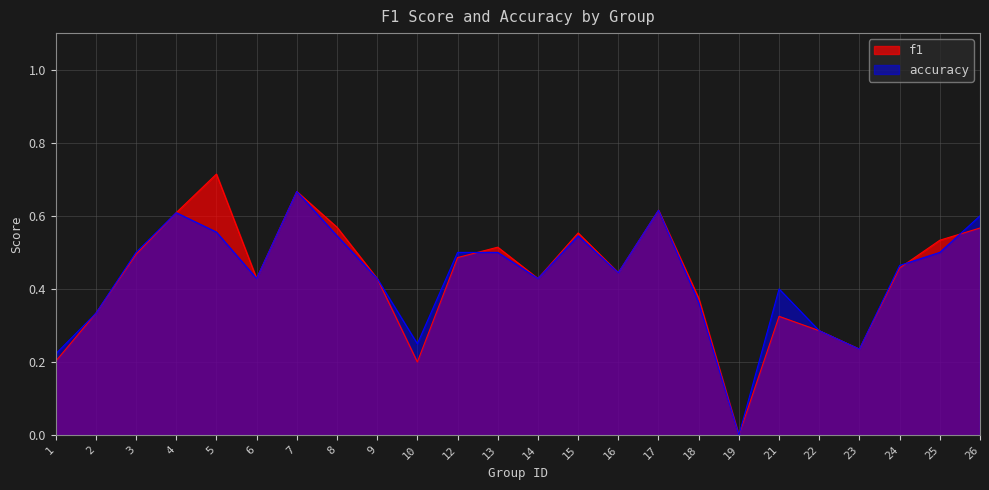

At which category does accuracy reach its first local peak?

4